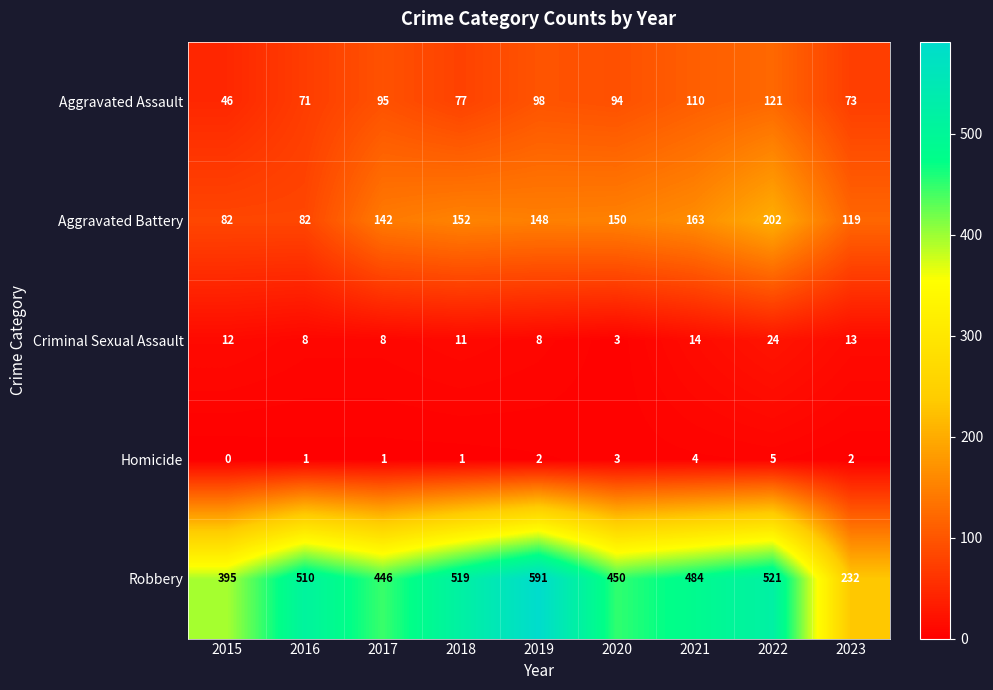

The value of Criminal Sexual Assault at 2023 is 13. True or false?

True